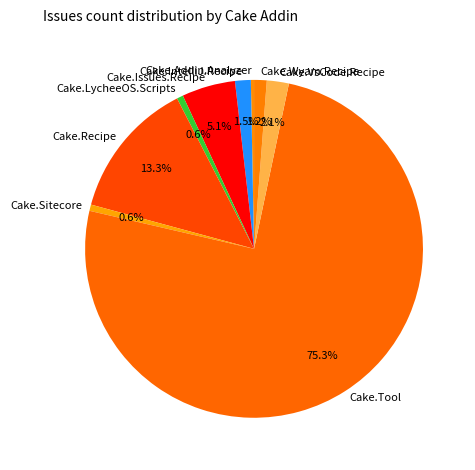

The Cake.VsCode.Recipe slice represents 2% of the pie. True or false?

True